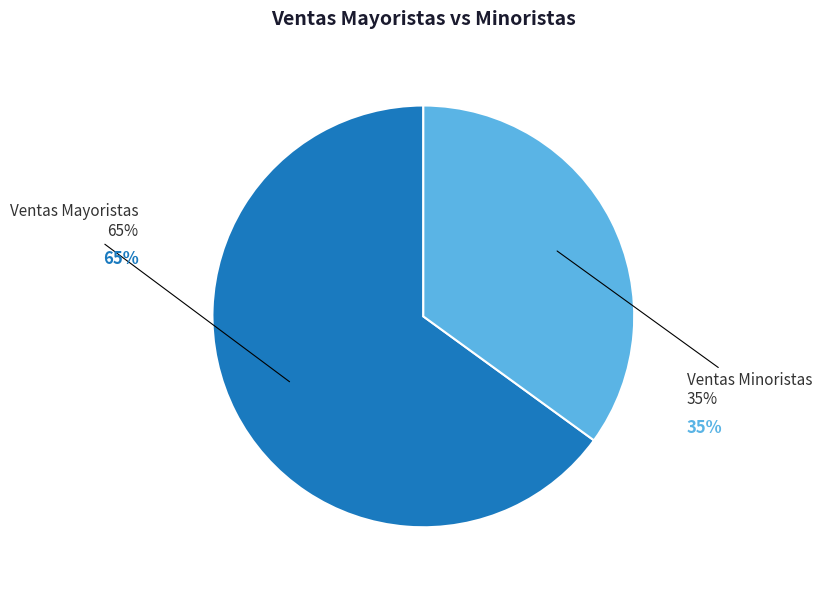

What percentage is the Ventas Minoristas slice, to the nearest percent?

35%